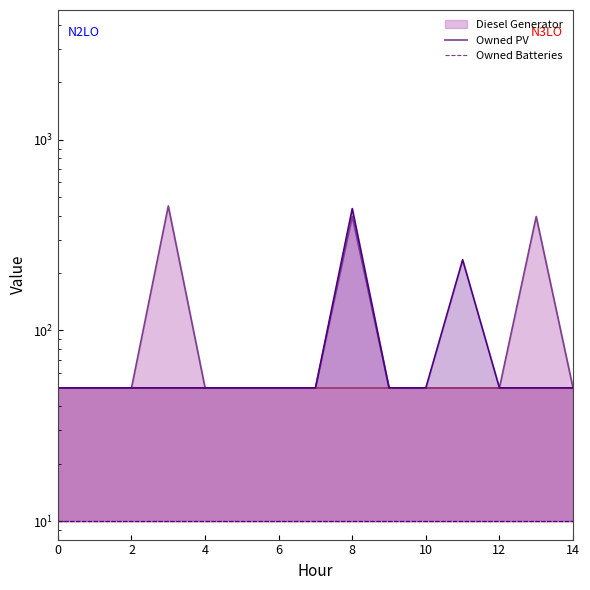

True or false: Diesel Generator (upper) and Owned Batteries (upper) cross at least once.

False